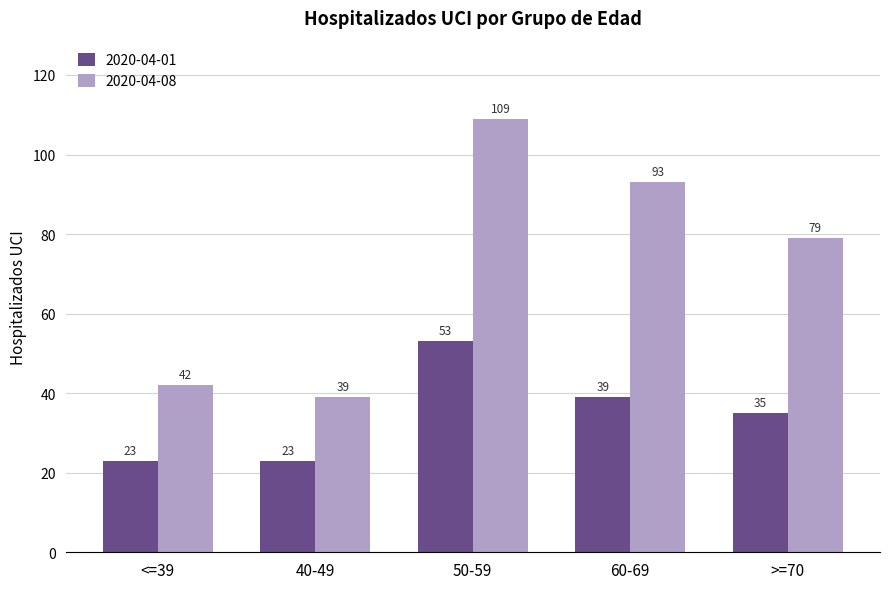

The 2020-04-01 series shows 27 at 60-69. True or false?

False